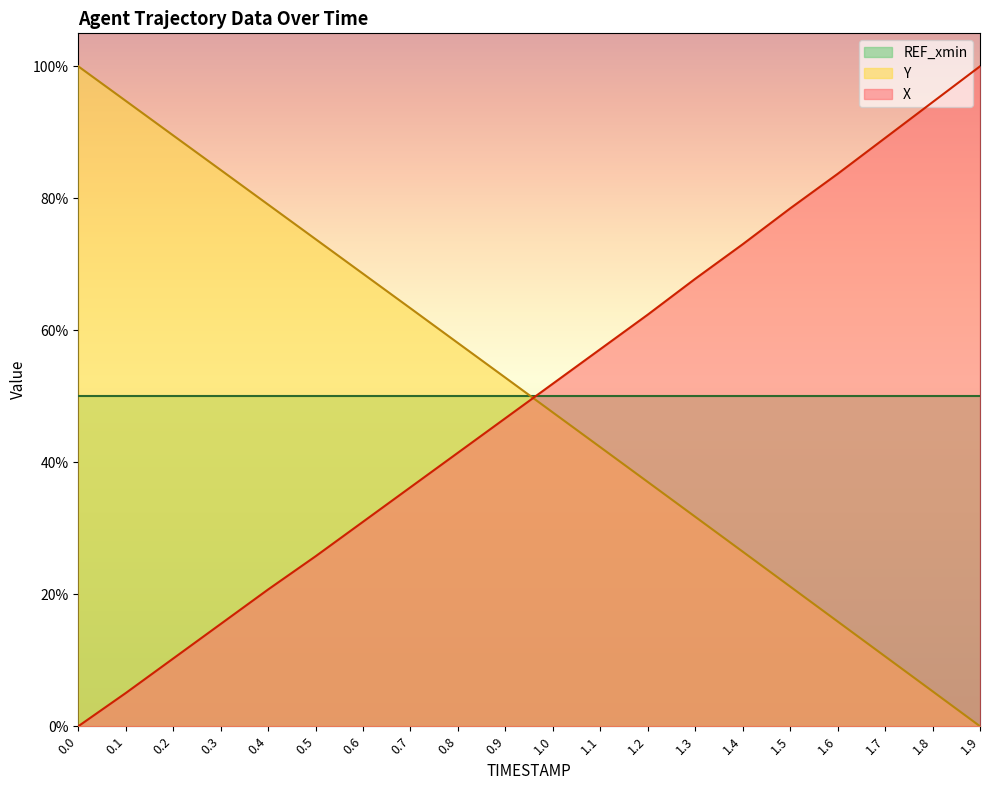

What is the value of the X point at the 16th from the left?

78.5